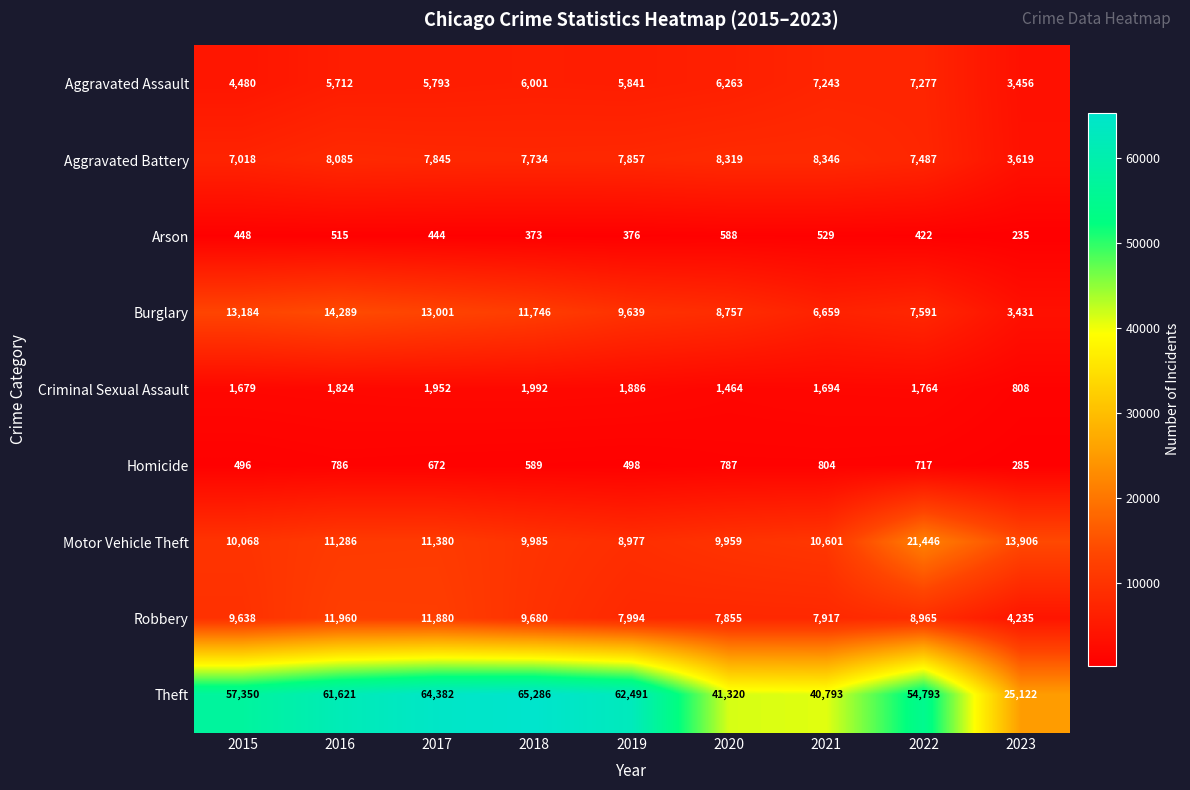

Which series has the widest spread of values?

Theft